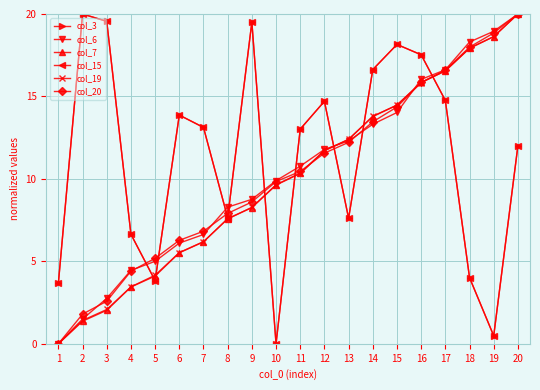

Between which two adjacent categories do col_20 and col_6 first intersect?

2 and 3